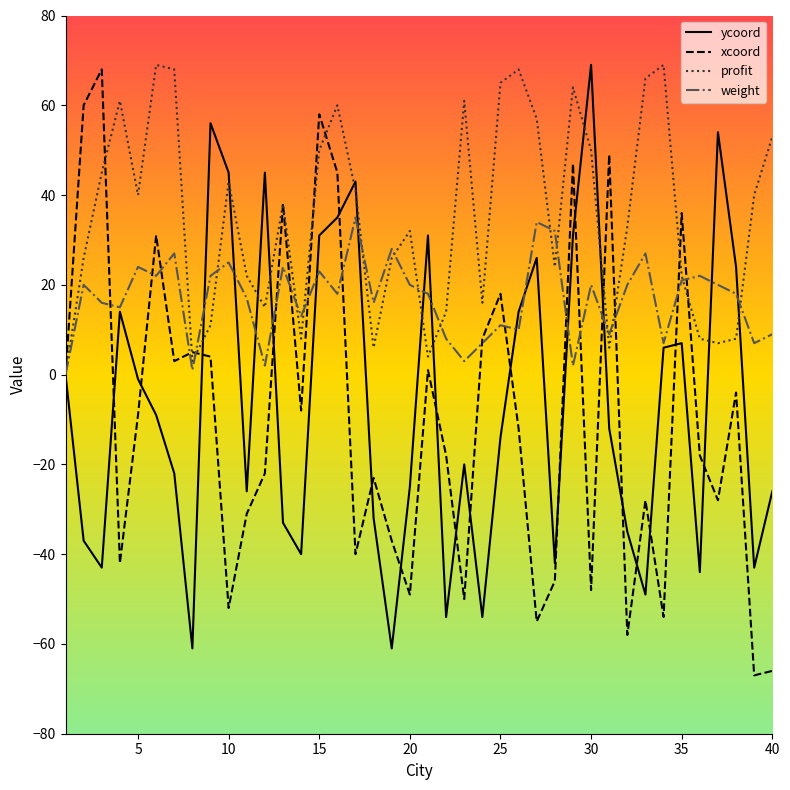

Which series has the largest total across all categories?

profit